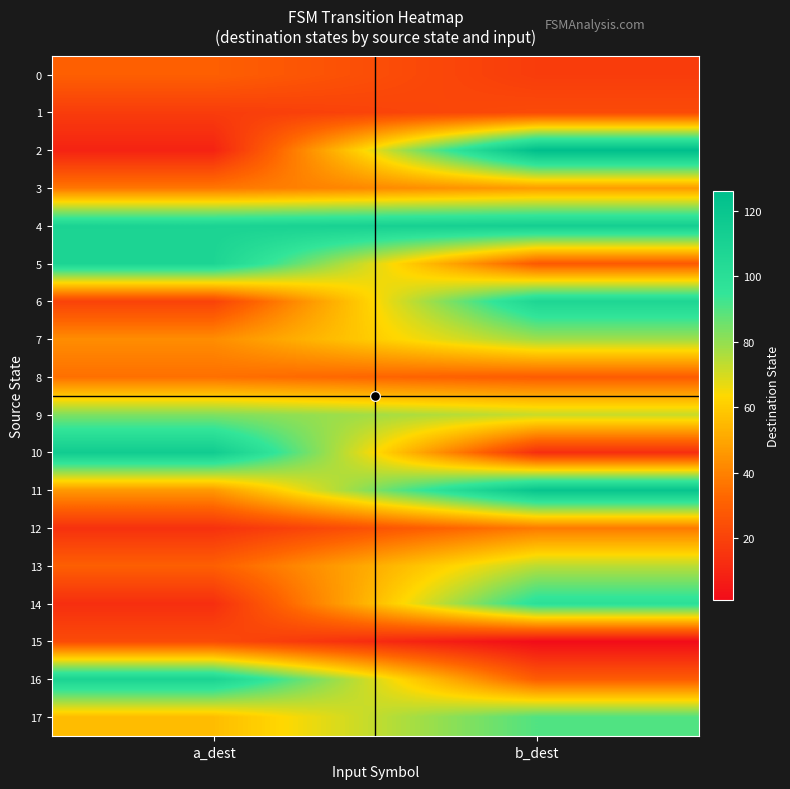

Rank the series by their maximum value, from highest to lowest.

2, 11, 10, 4, 16, 5, 6, 14, 17, 9, 7, 13, 3, 12, 8, 0, 1, 15